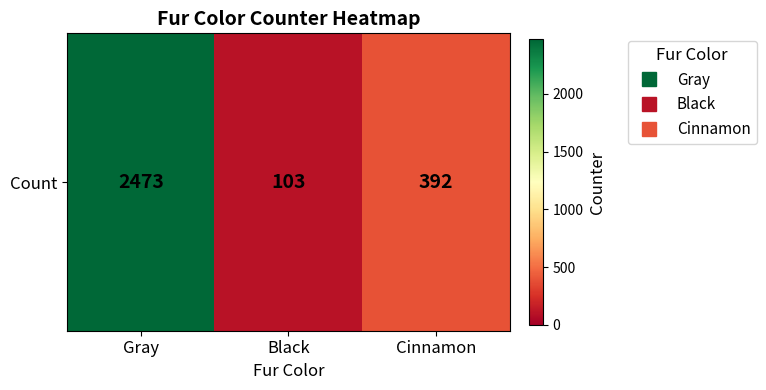

What is the minimum value shown in the chart?

103